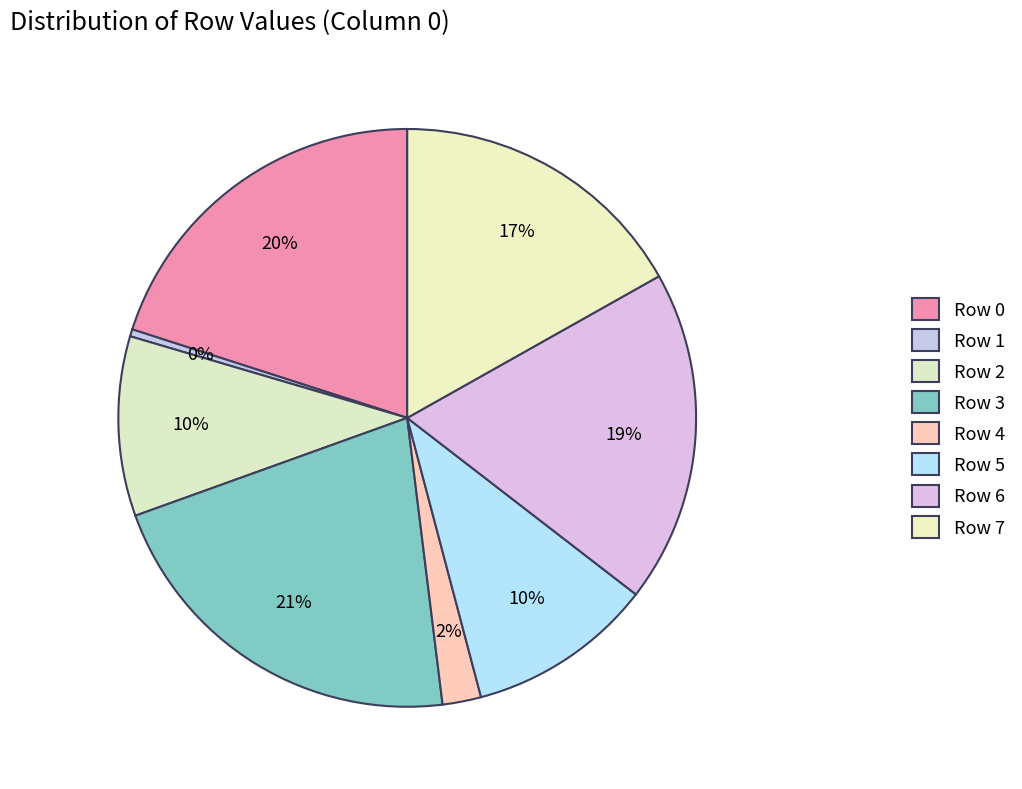

How many segments does this pie chart have?

8